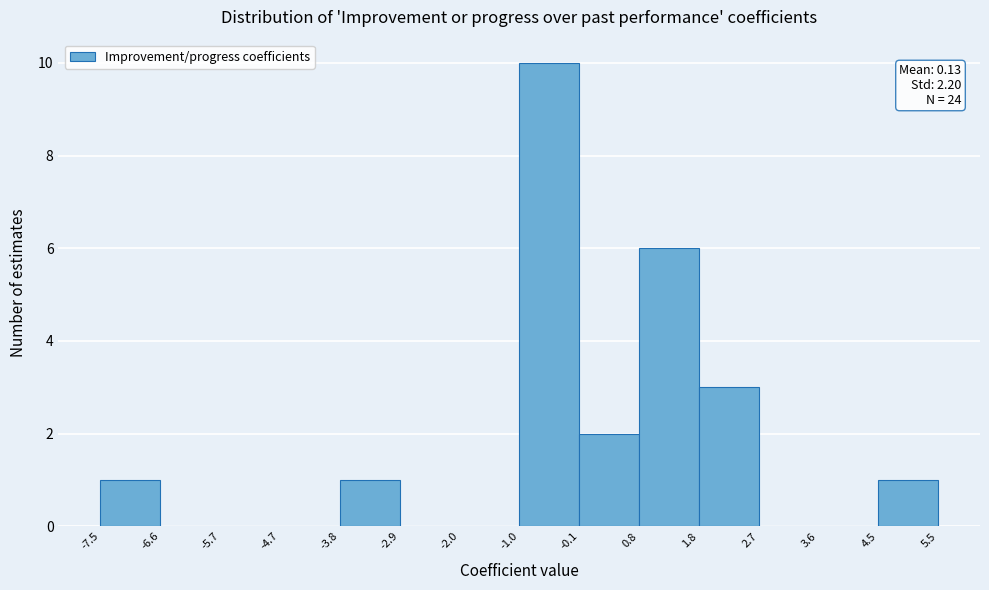

Over which range of the x-axis is the bar tallest?

-1.0 to -0.1